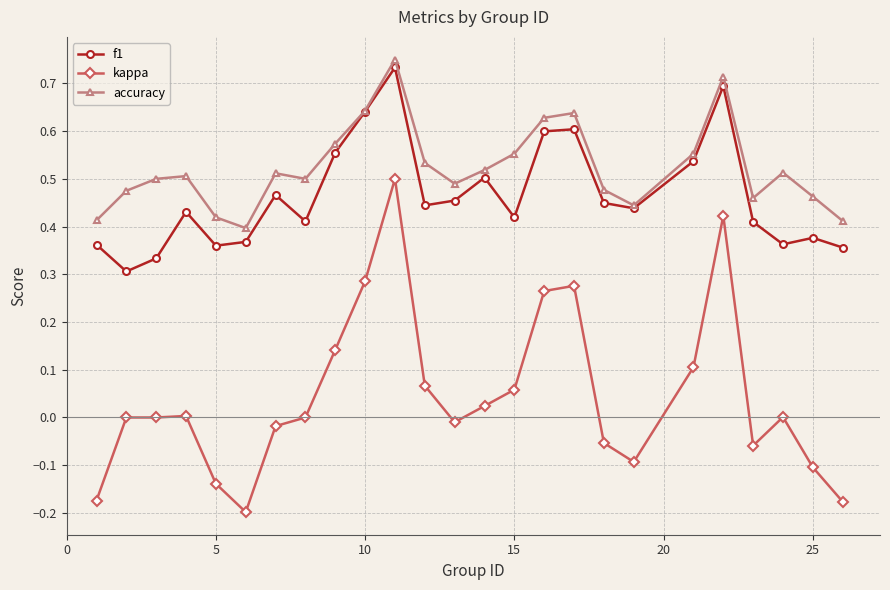

Which series has the largest total across all categories?

accuracy